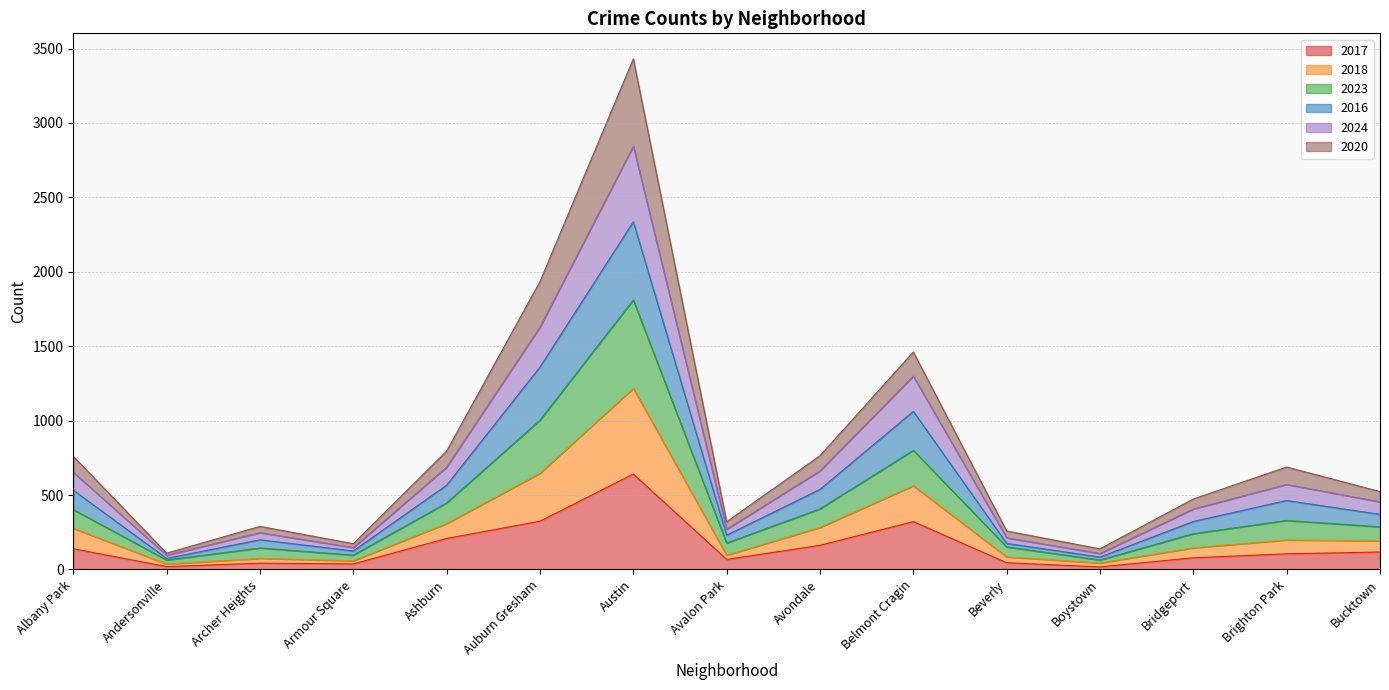

What is the highest value of the 2017 series?

641